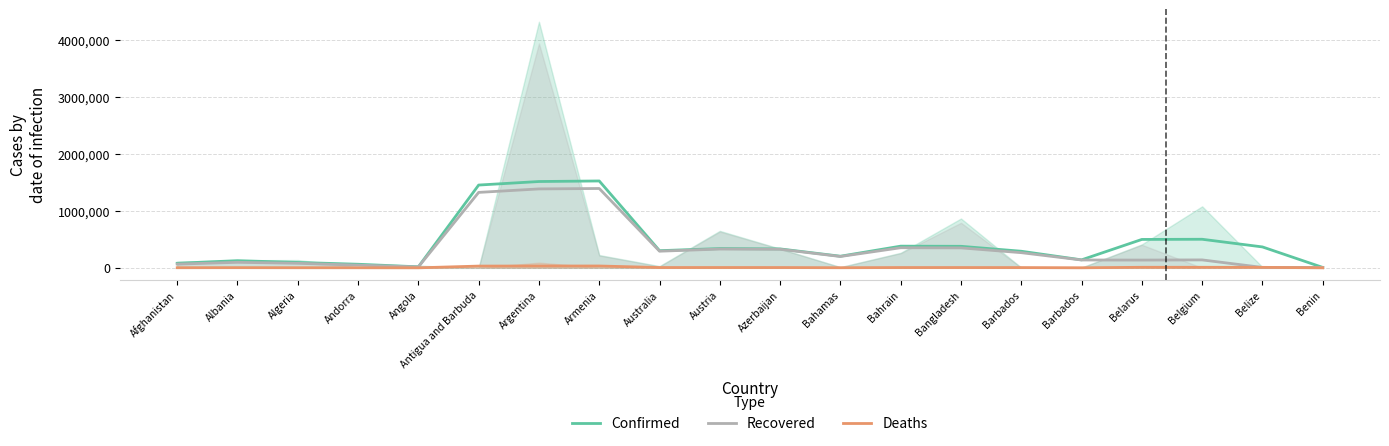

What is the minimum value for Deaths?

0.1